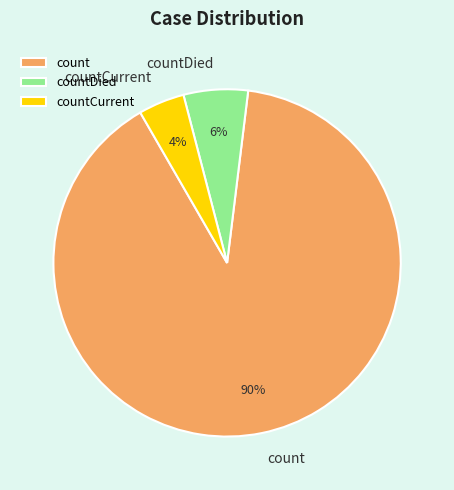

Rank the categories by value from highest to lowest.

count, countDied, countCurrent